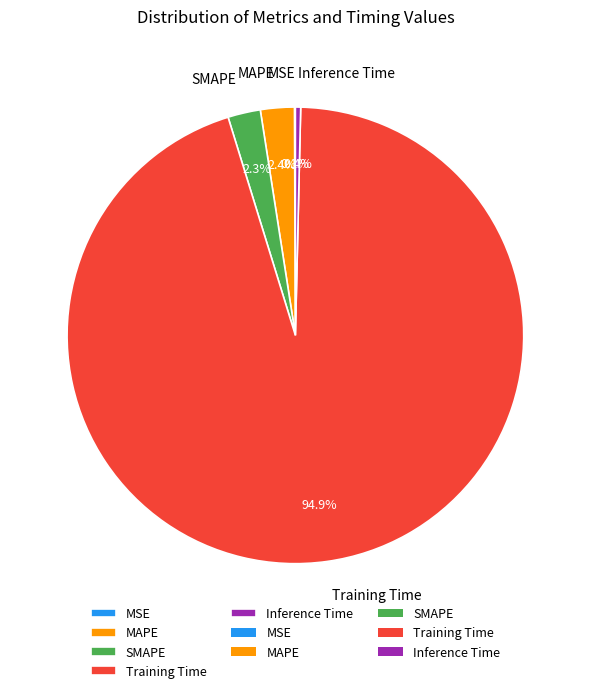

To the nearest percent, what is the average slice percentage?

20%